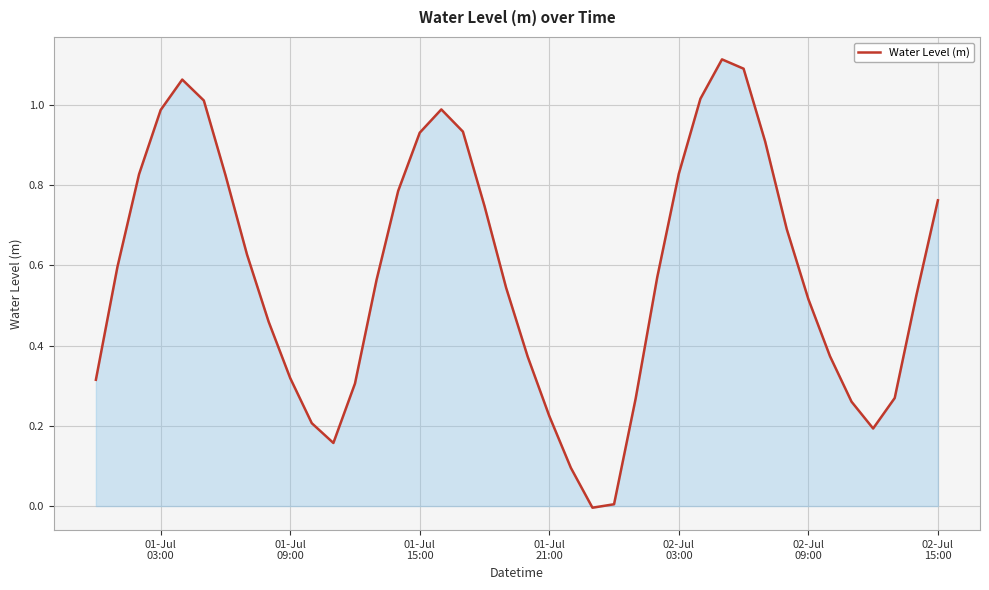

Reading right to left, extract all data points from this chart.

0.8	0.5	0.3	0.2	0.3	0.4	0.5	0.7	0.9	1.1	1.1	1.0	0.8	0.6	0.3	0.0	-0.0	0.1	0.2	0.4	0.5	0.7	0.9	1.0	0.9	0.8	0.6	0.3	0.2	0.2	0.3	0.5	0.6	0.8	1.0	1.1	1.0	0.8	0.6	0.3